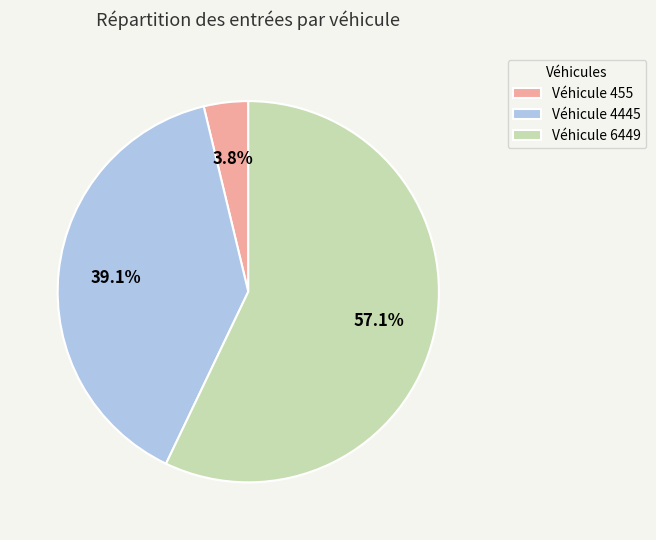

Rank the categories by value from highest to lowest.

Véhicule 6449, Véhicule 4445, Véhicule 455